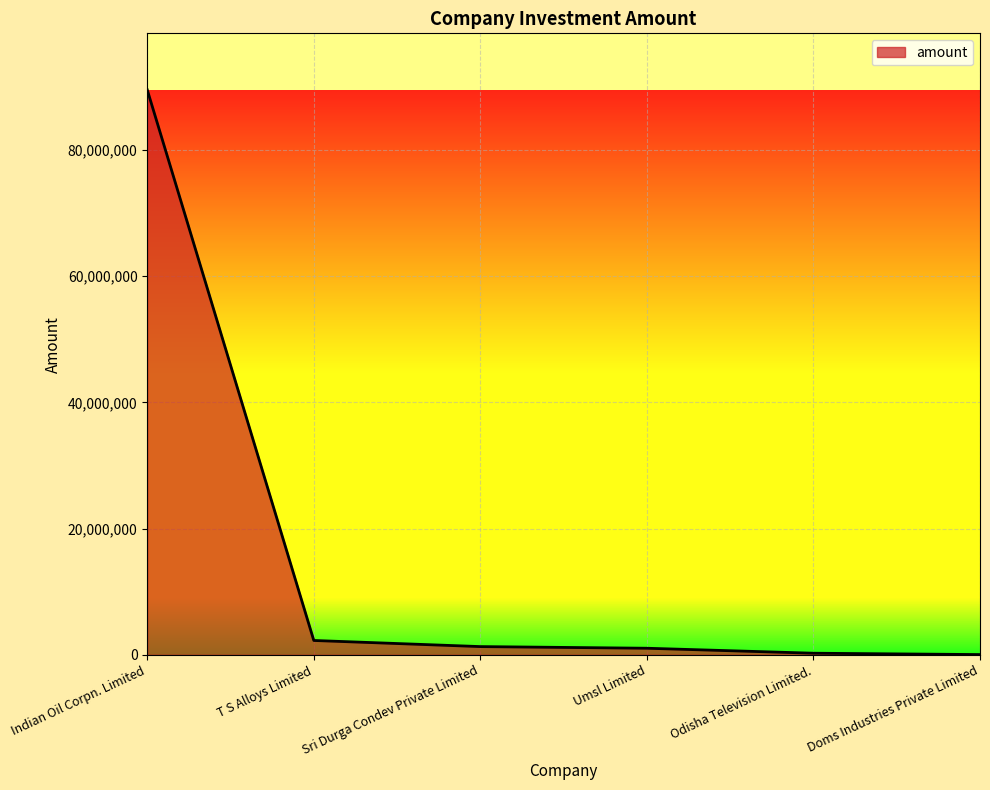

Which label corresponds to the largest value in the chart?

Indian Oil Corpn. Limited